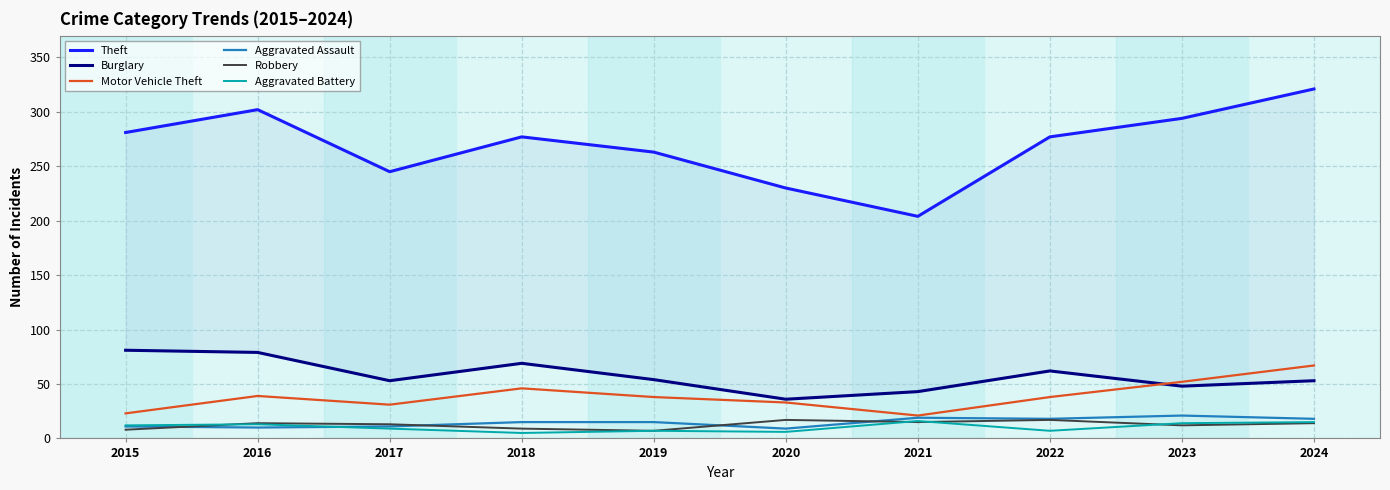

The value of Robbery at 2020 is 17. True or false?

True